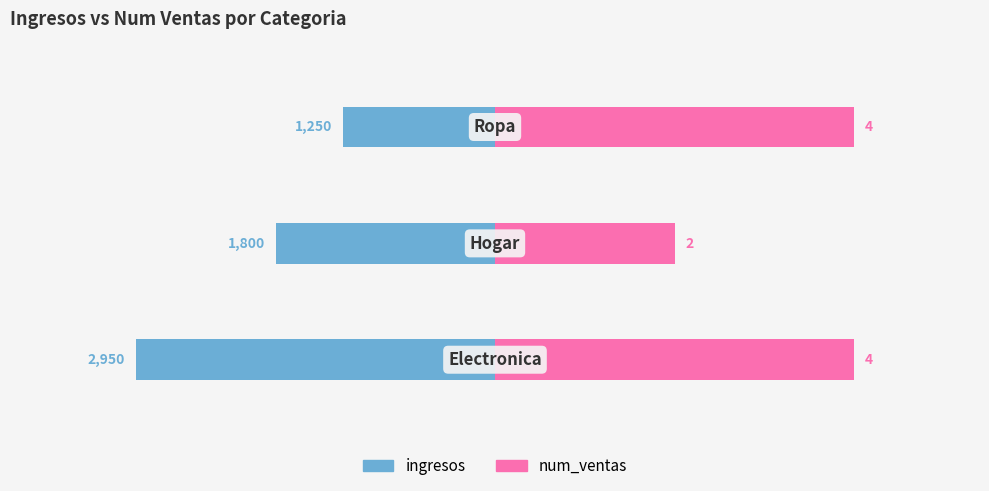

The num_ventas series shows 2036 at 1. True or false?

False